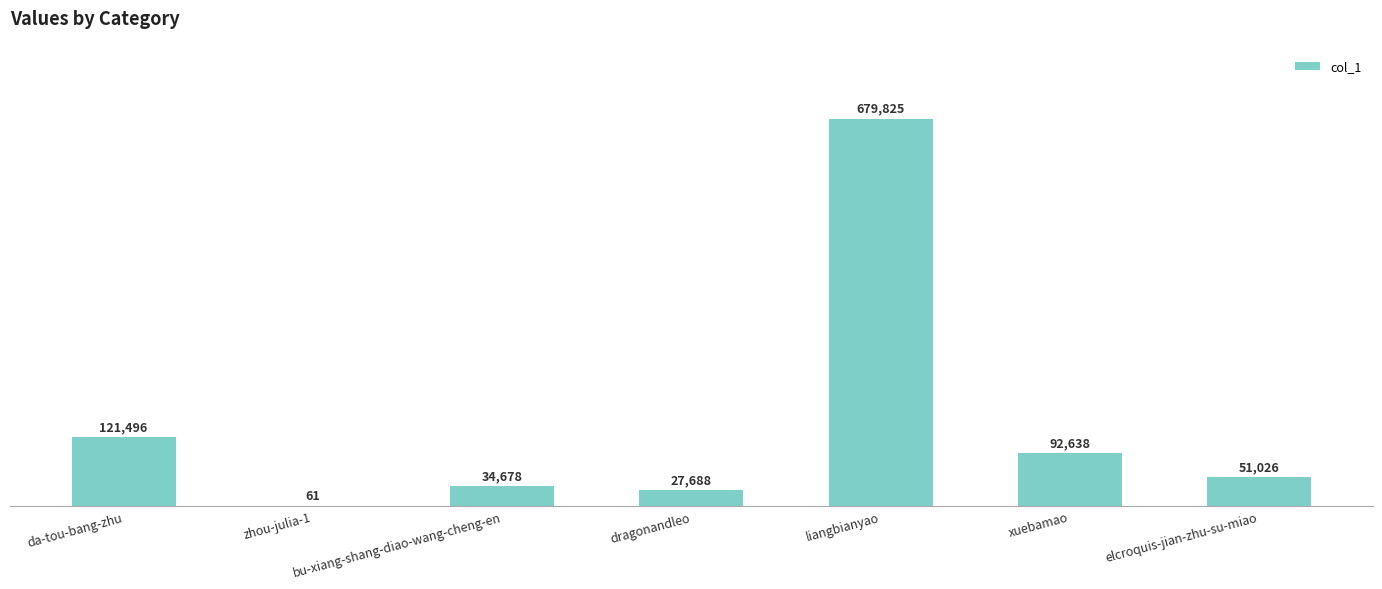

What is the sum of all values?

1007412